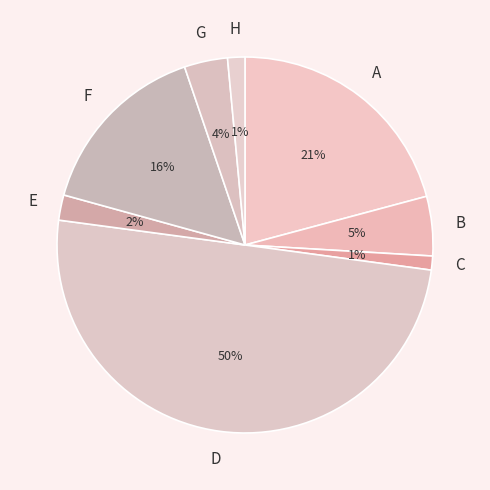

How many segments does this pie chart have?

8